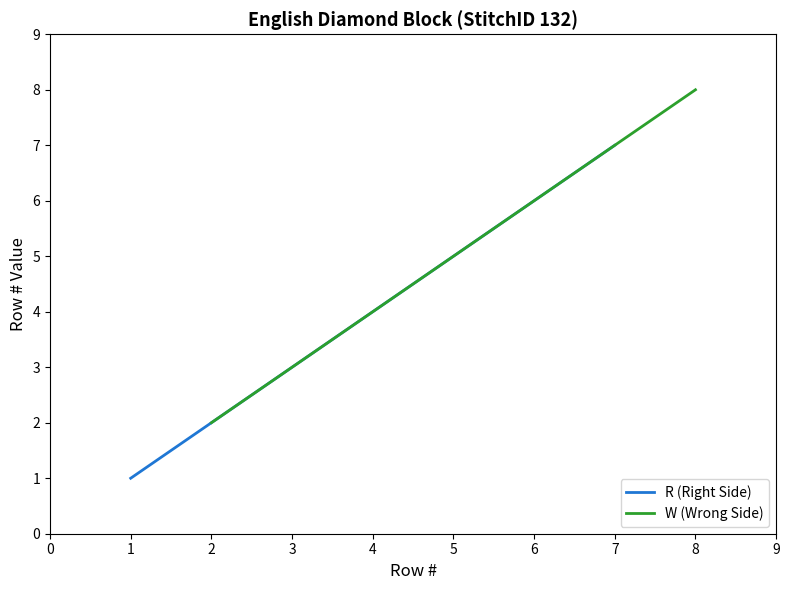

Which category has the highest value in the W (Wrong Side) series?

8